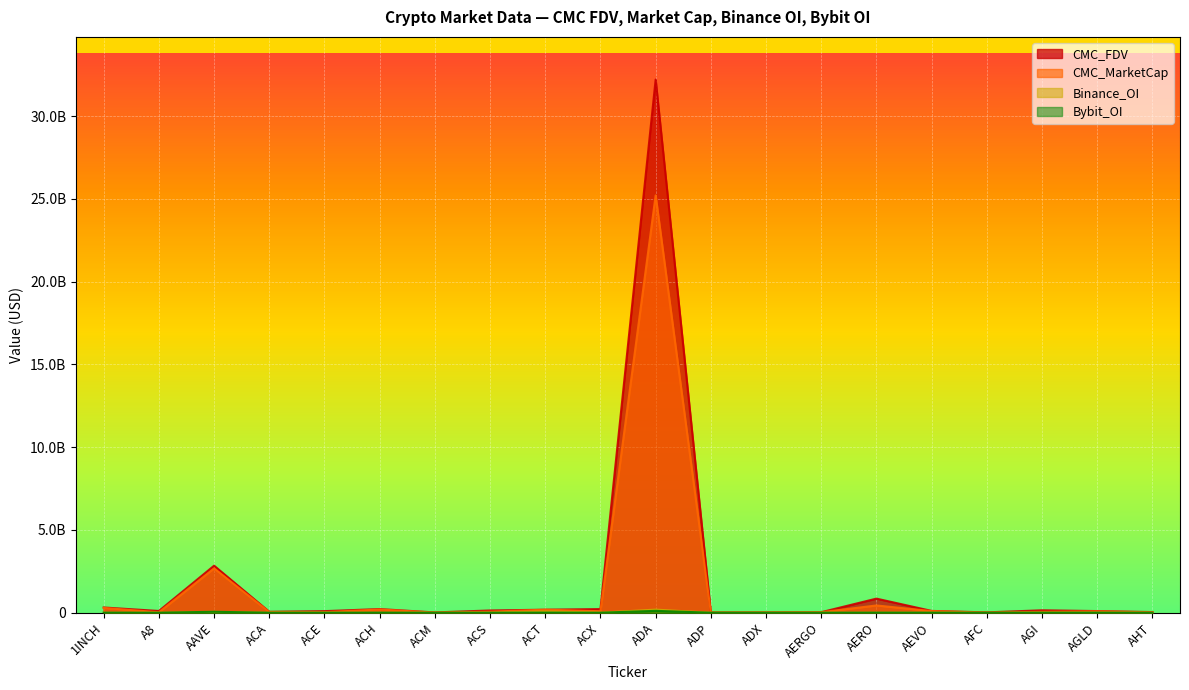

Which category has the lowest value in the CMC_MarketCap series?

AFC